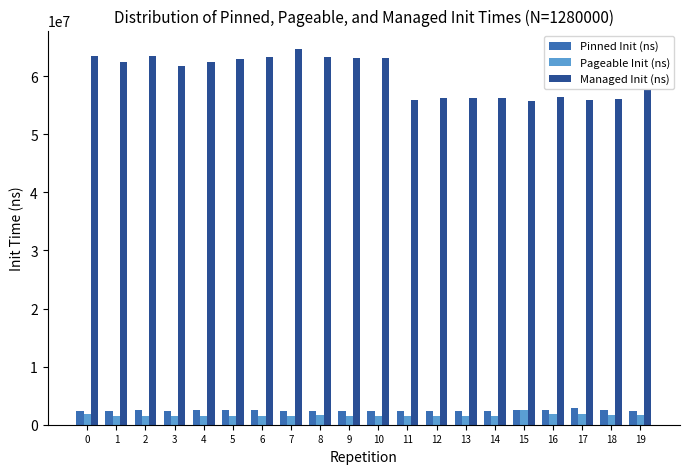

At 8, list the series in order from smallest to largest.

Pageable Init (ns), Pinned Init (ns), Managed Init (ns)